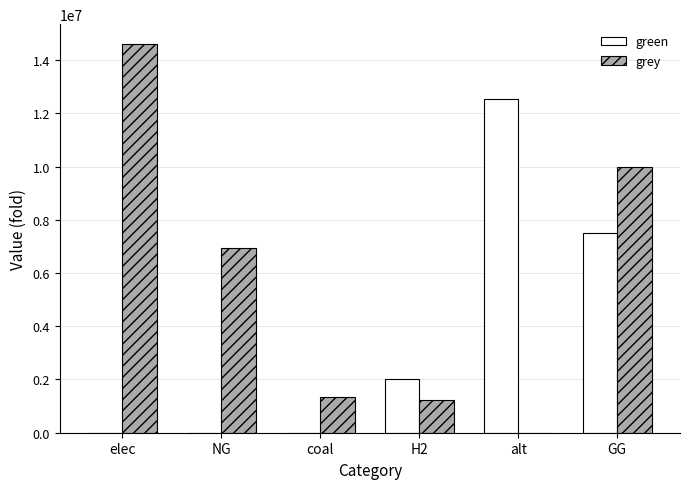

At which label does grey reach its peak?

elec